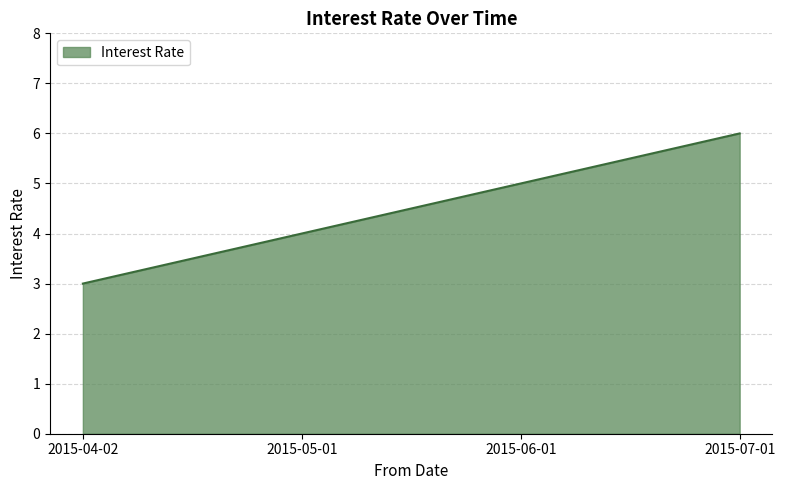

What is the sum of the values at 2015-05-01 and 2015-06-01?

9